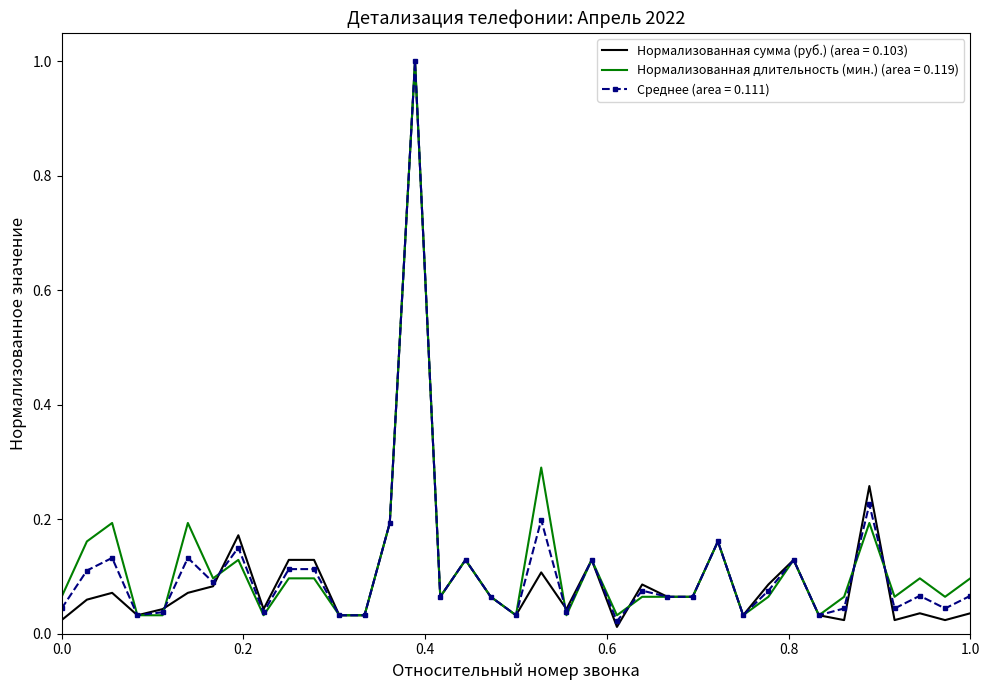

Which series has the largest range (max minus min)?

Нормализованная сумма (руб.) (area = 0.103)